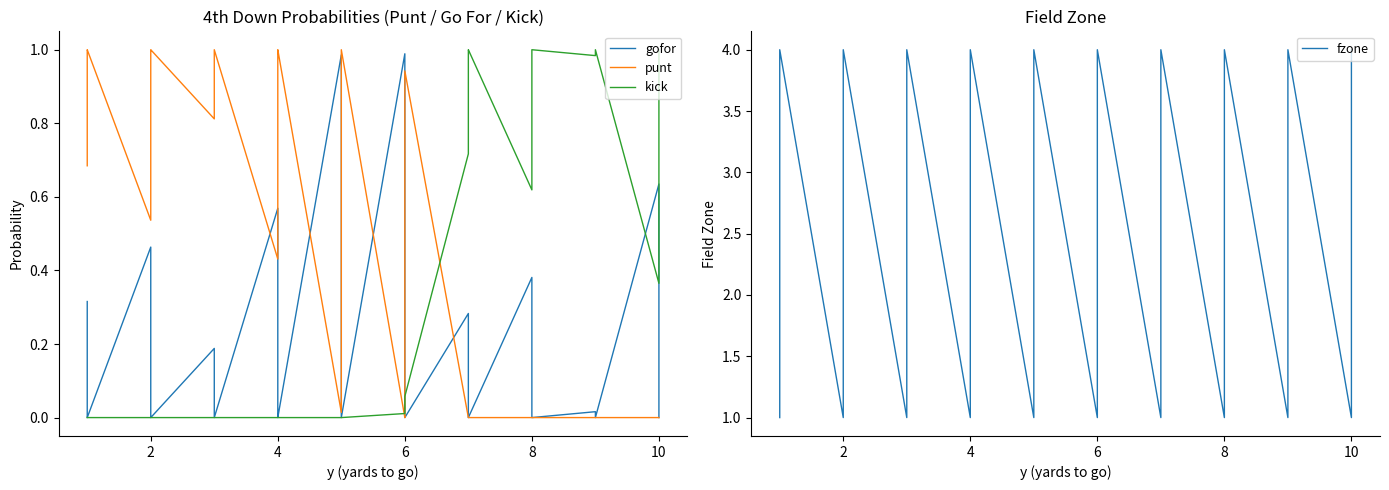

What is the difference between the maximum and minimum values in the gofor series?

1.0